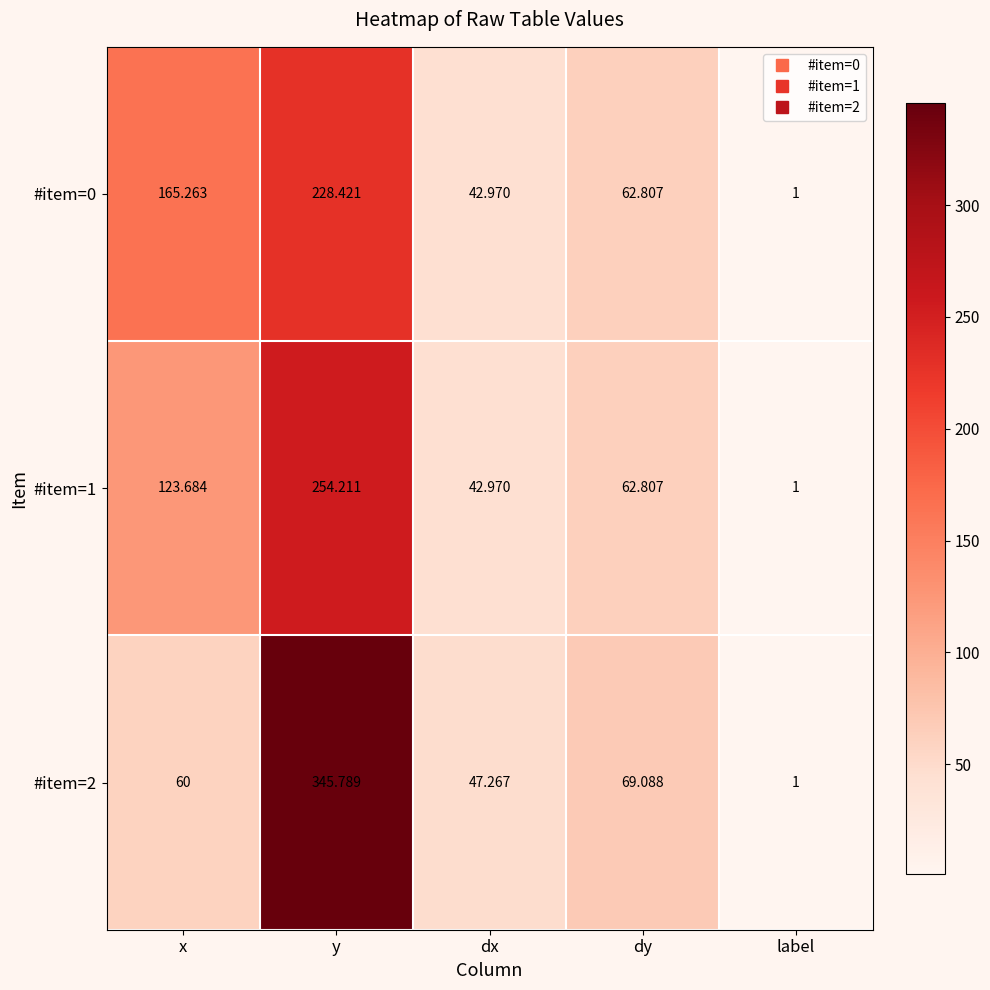

Is the value of #item=2 at label greater than the value of #item=1 at x?

No